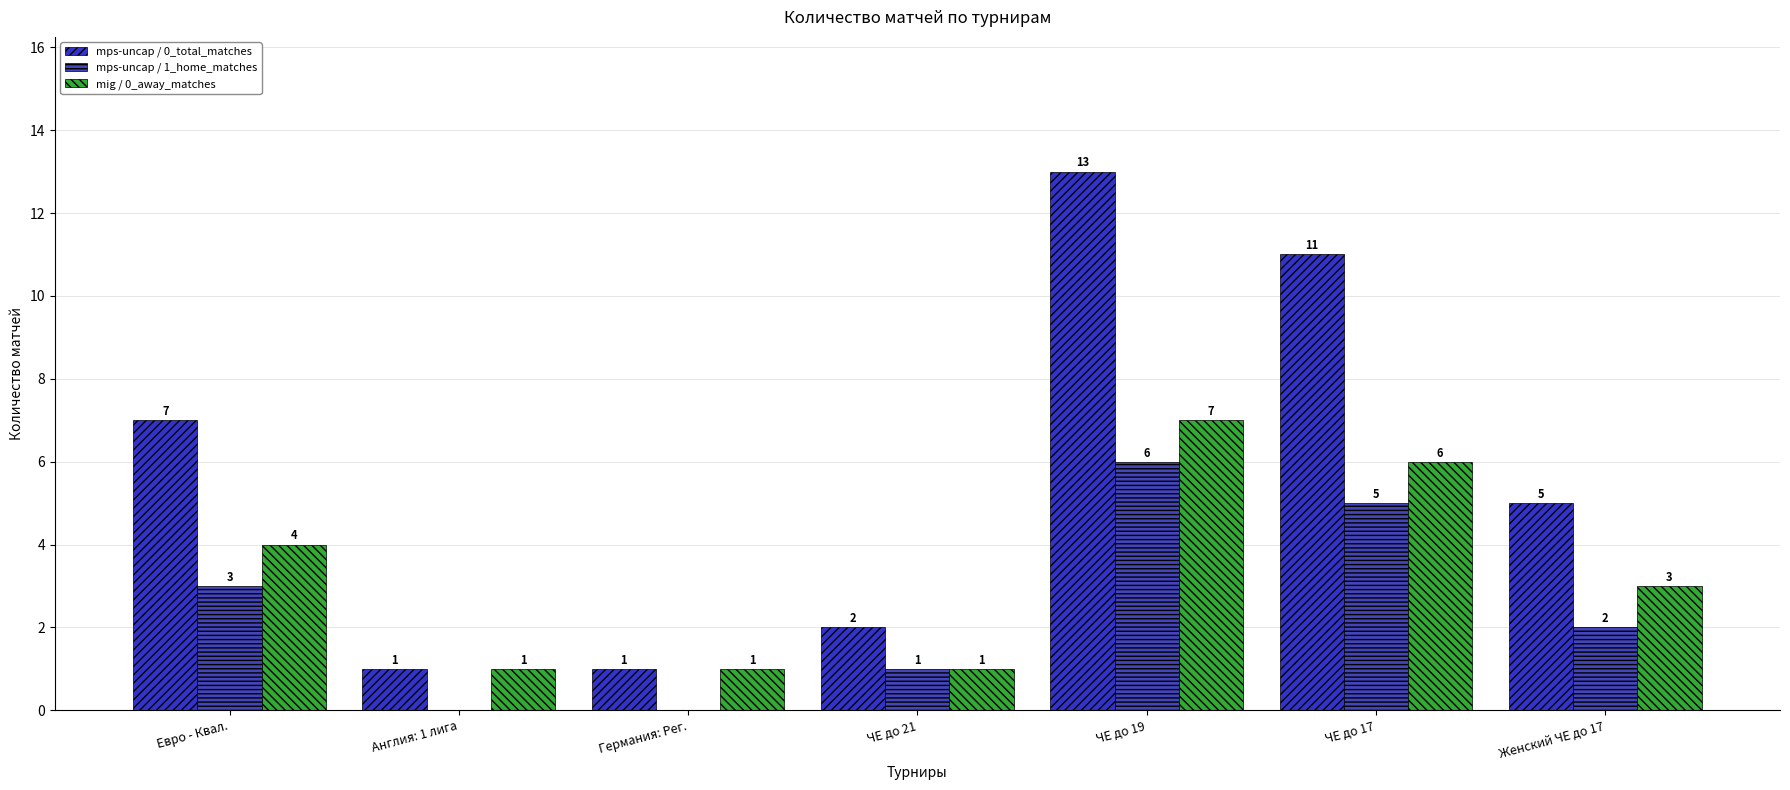

Reading right to left, transcribe all the data shown in this chart.

mps-uncap / 0_total_matches: 5	11	13	2	1	1	7
mps-uncap / 1_home_matches: 2	5	6	1	0	0	3
mig / 0_away_matches: 3	6	7	1	1	1	4